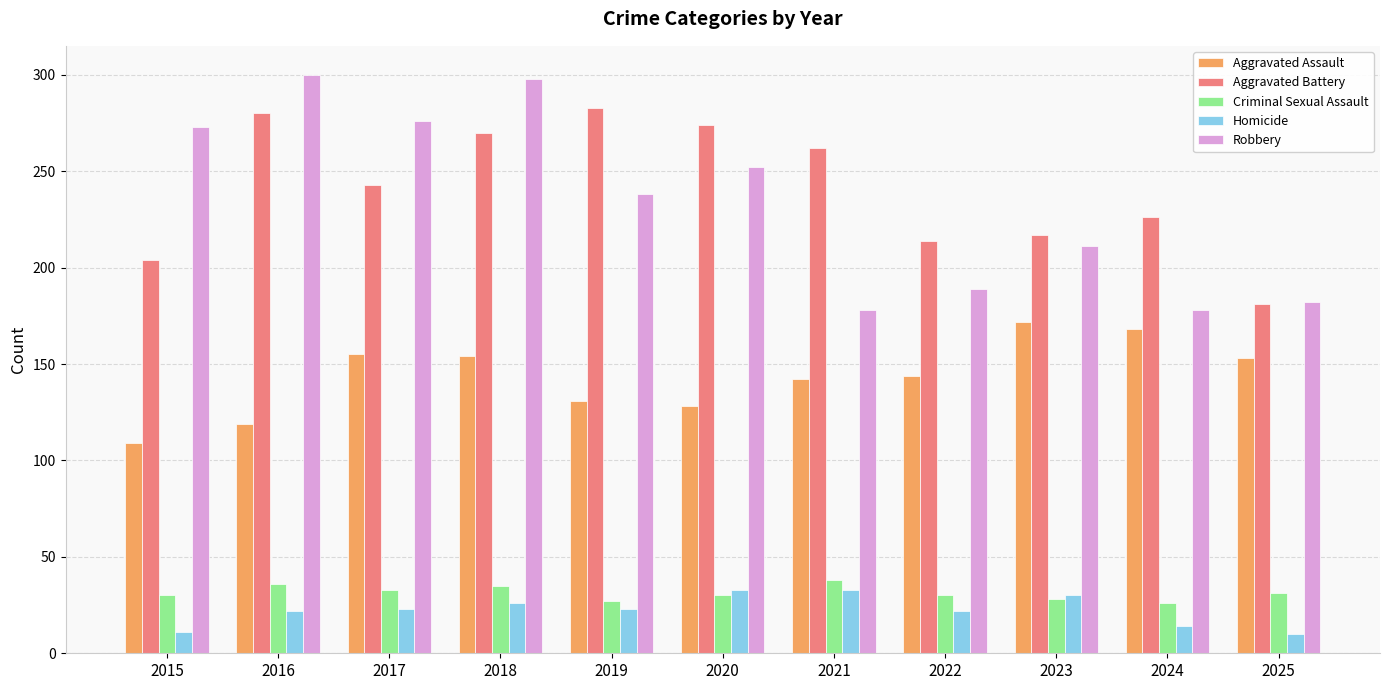

What is the lowest value of the Aggravated Battery series?

181